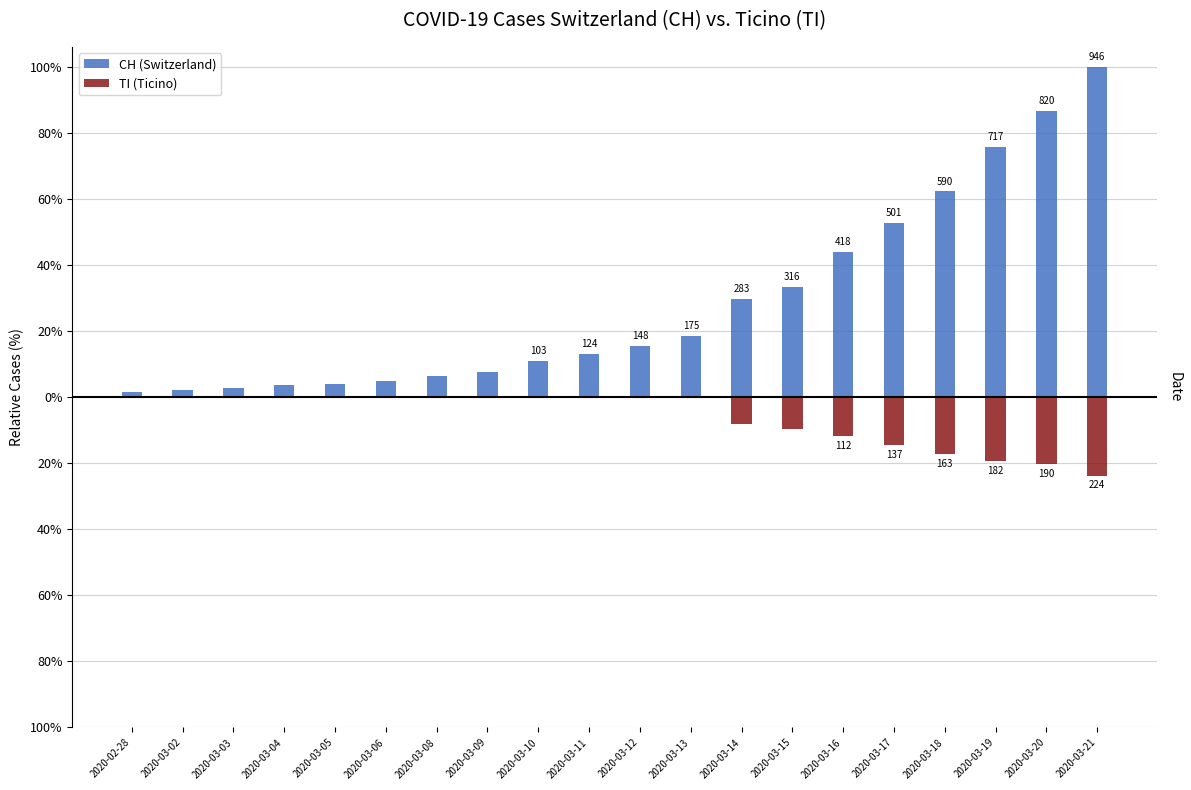

The TI (Ticino) series shows 7.9 at 2020-03-04. True or false?

False